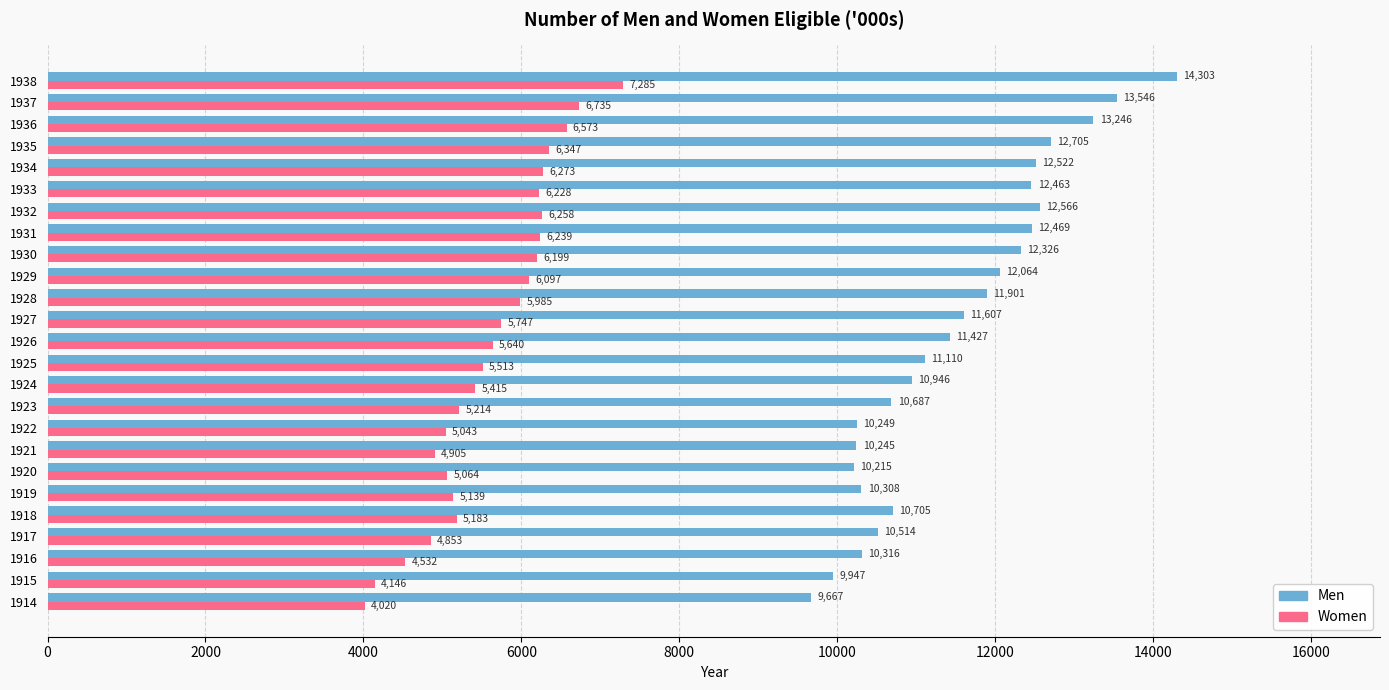

List the series in order of their peak value, highest first.

Men, Women